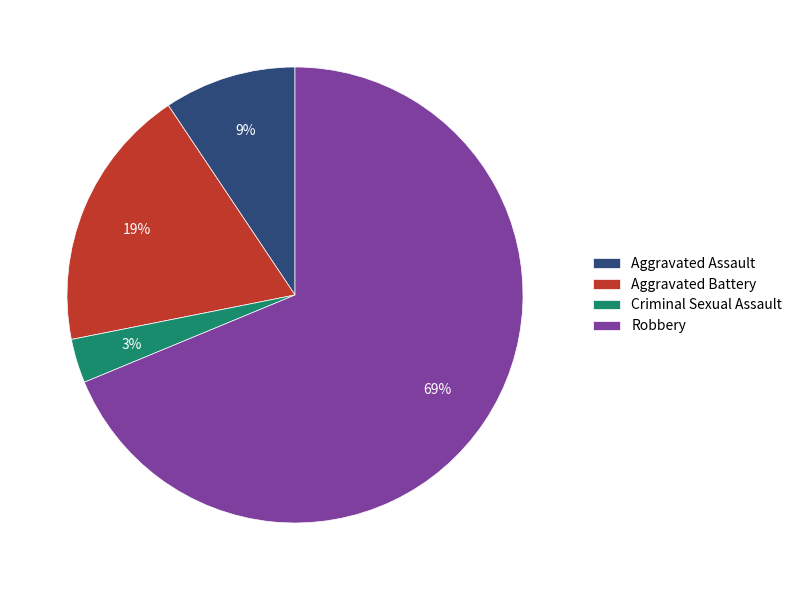

Which category has the smallest portion of the pie?

Criminal Sexual Assault